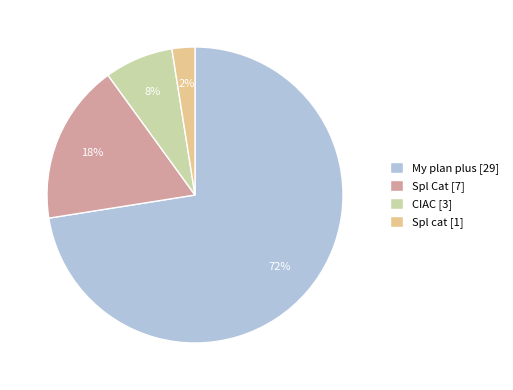

Combined, do CIAC [3] and My plan plus [29] account for over 50%?

Yes